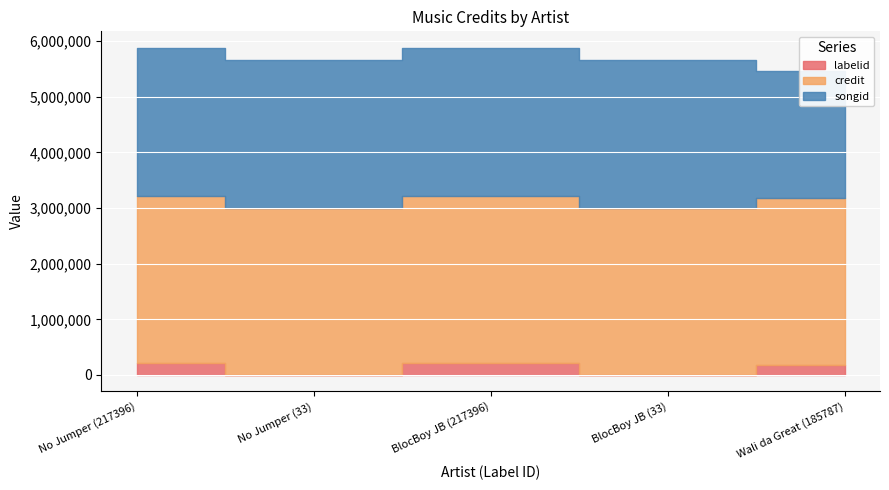

Which category has the lowest value in the labelid series?

No Jumper (33)